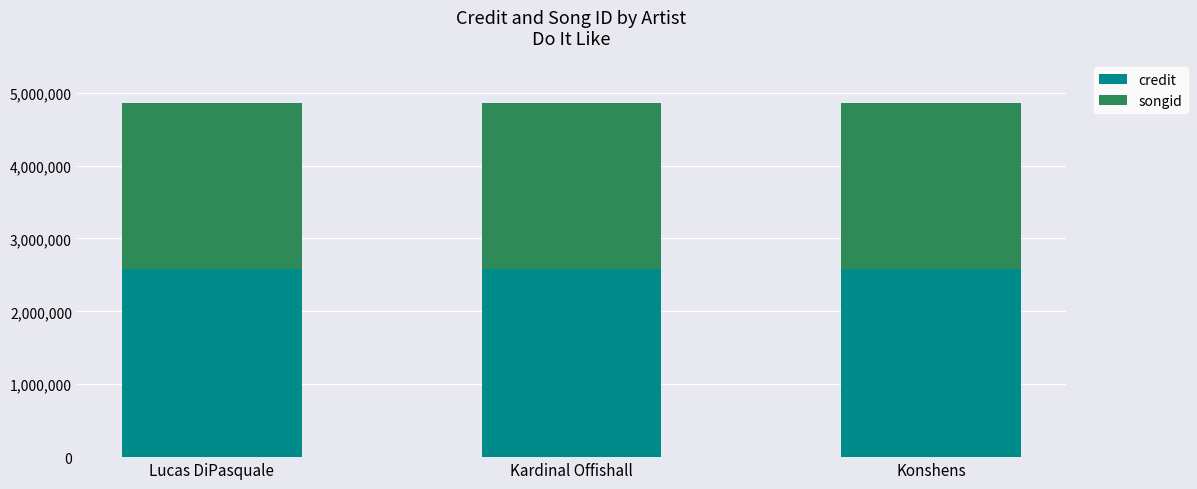

What is the sum of all credit values?

7725324